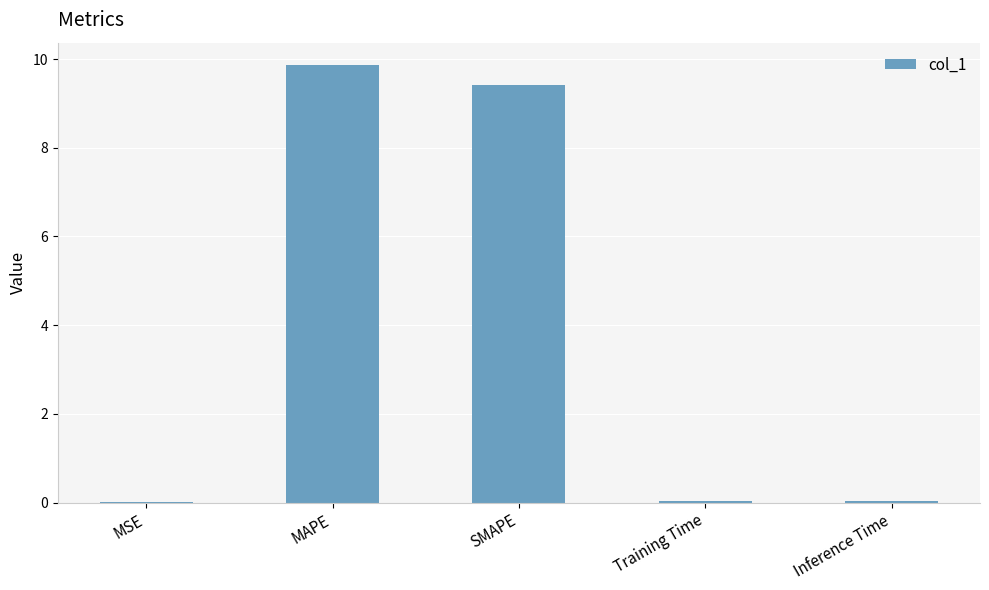

What is the difference between the values at MSE and MAPE?

9.9